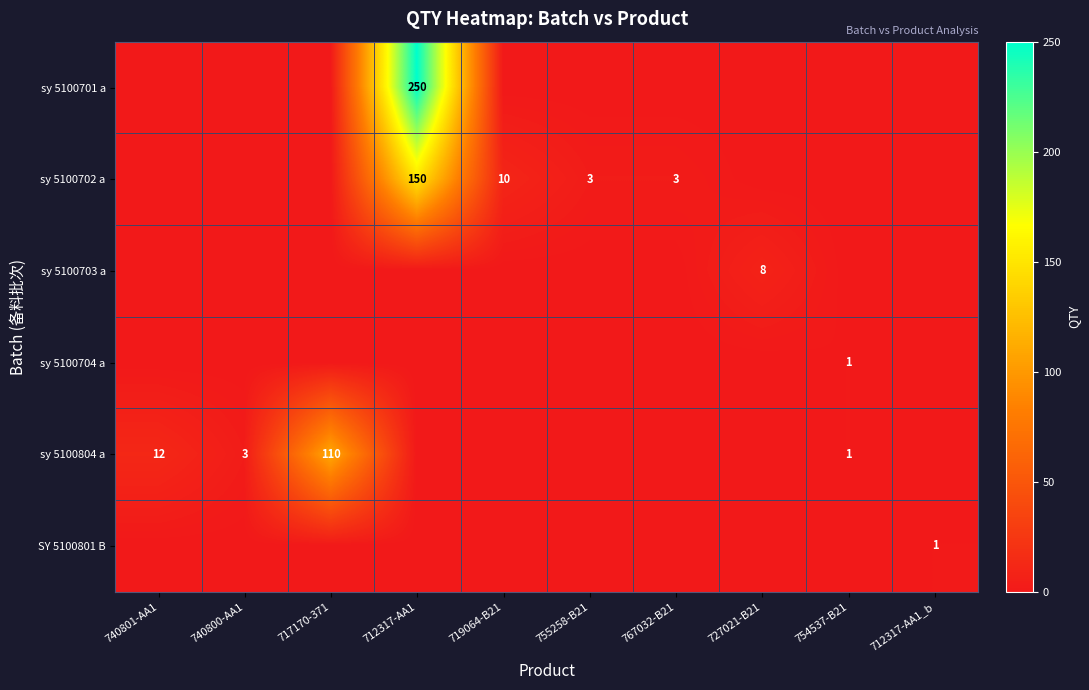

True or false: sy 5100702 a has a value of 4 at 767032-B21.

False